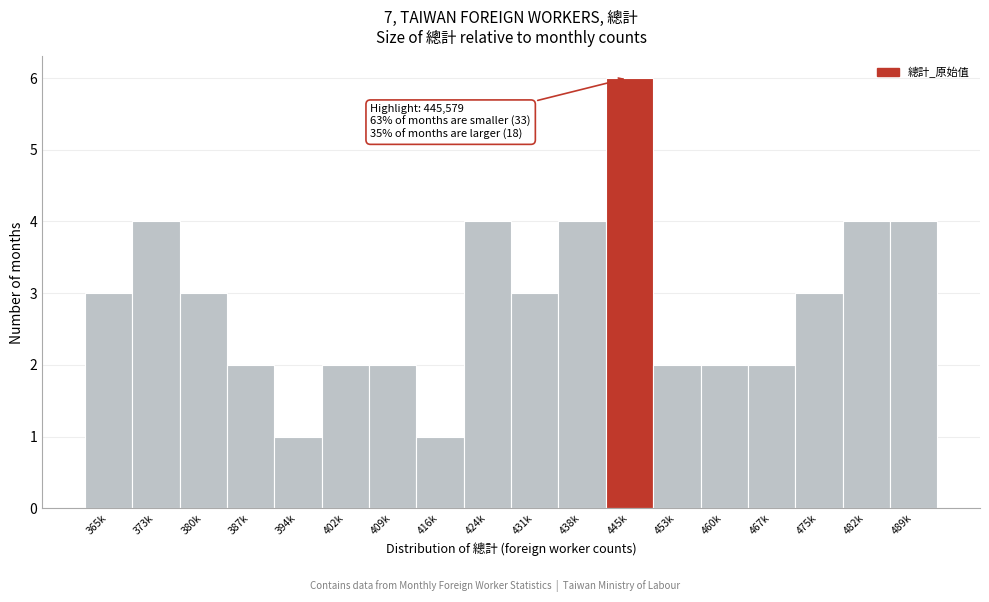

Reading left to right, extract all data points from this chart.

365k=3	373k=4	380k=3	387k=2	394k=1	402k=2	409k=2	416k=1	424k=4	431k=3	438k=4	445k=6	453k=2	460k=2	467k=2	475k=3	482k=4	489k=4